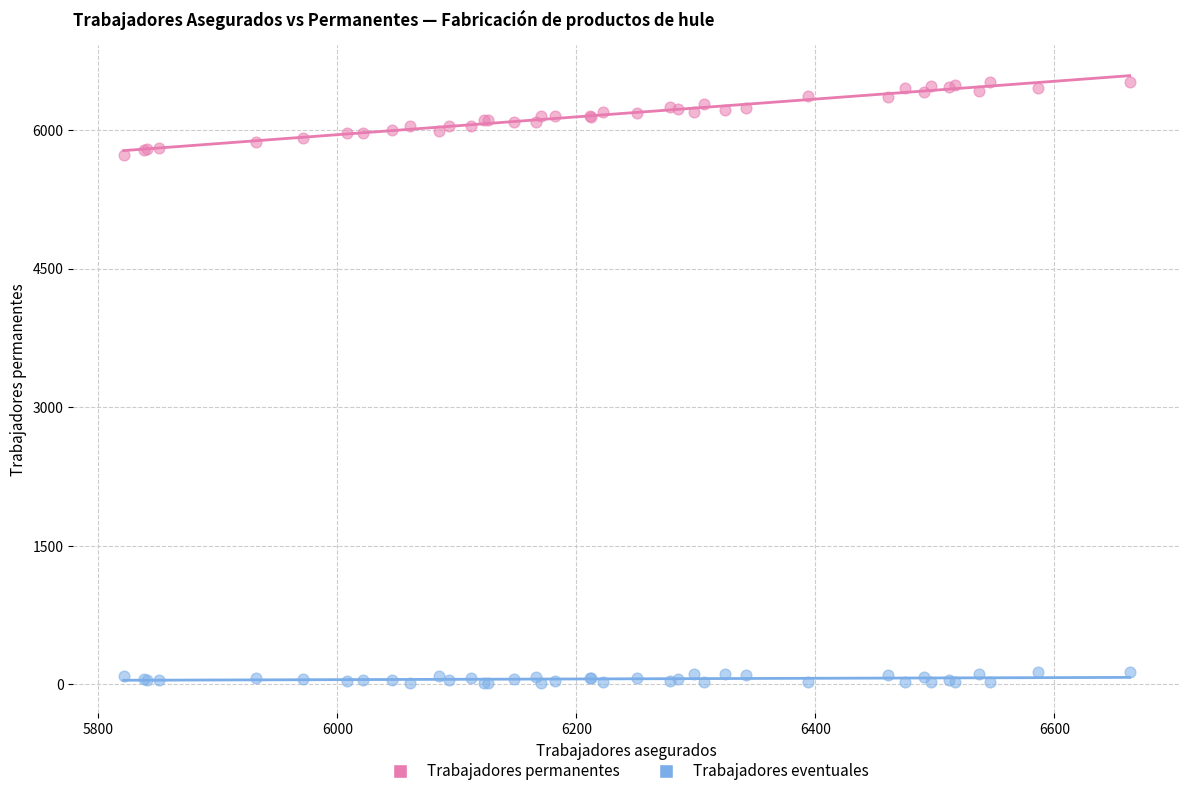

Which series reaches the minimum Y coordinate?

Trabajadores eventuales